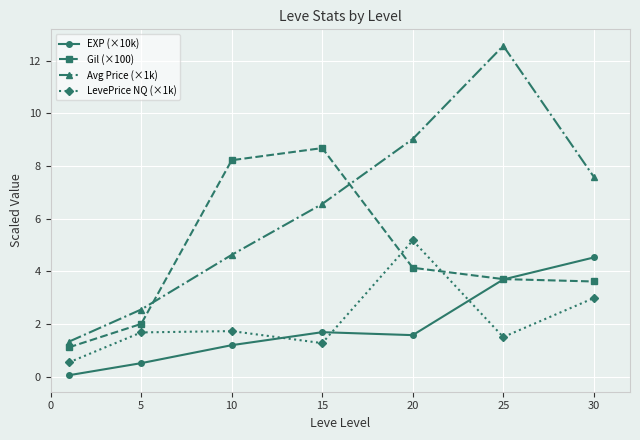

What is the value of the LevePrice NQ (×1k) point at the 6th from the left?

1.5